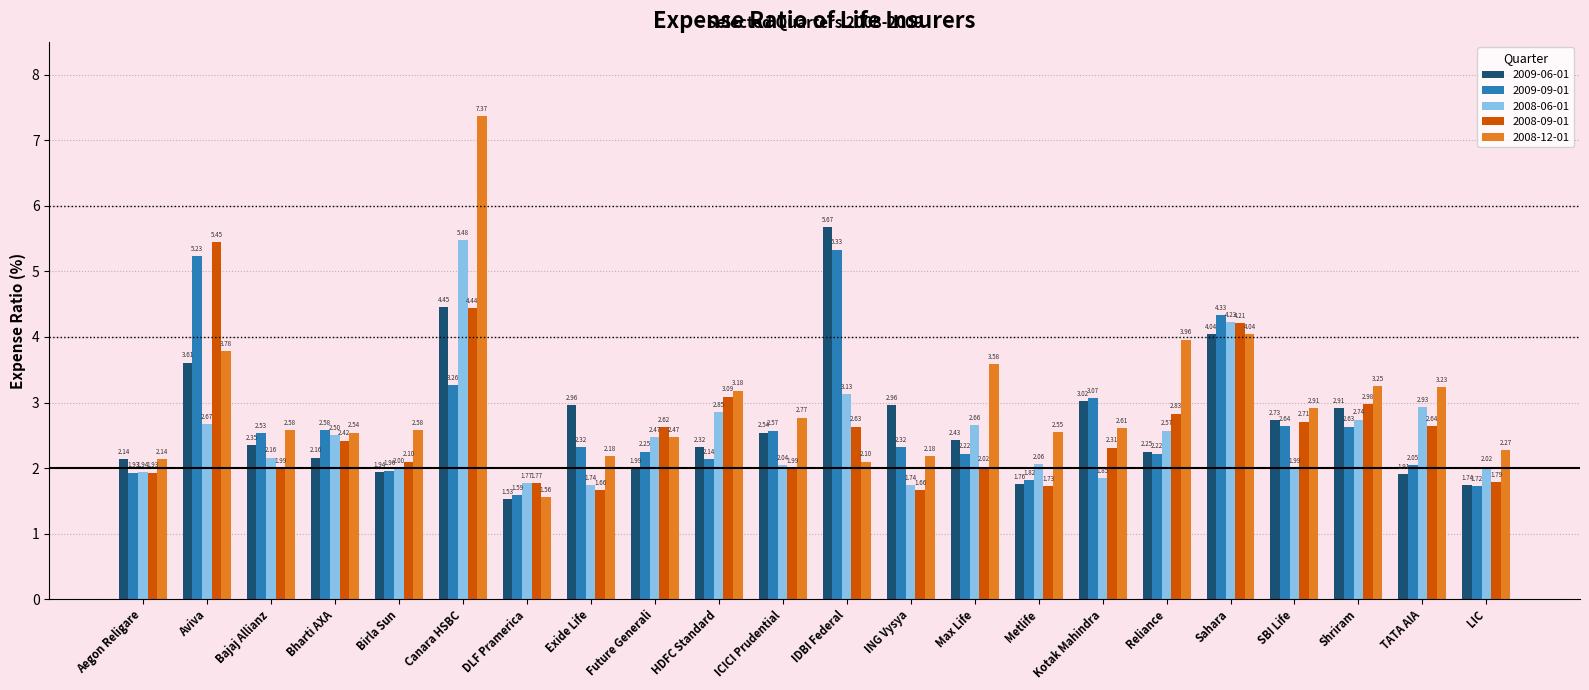

What is the label of the 13th bar from the right?

HDFC Standard